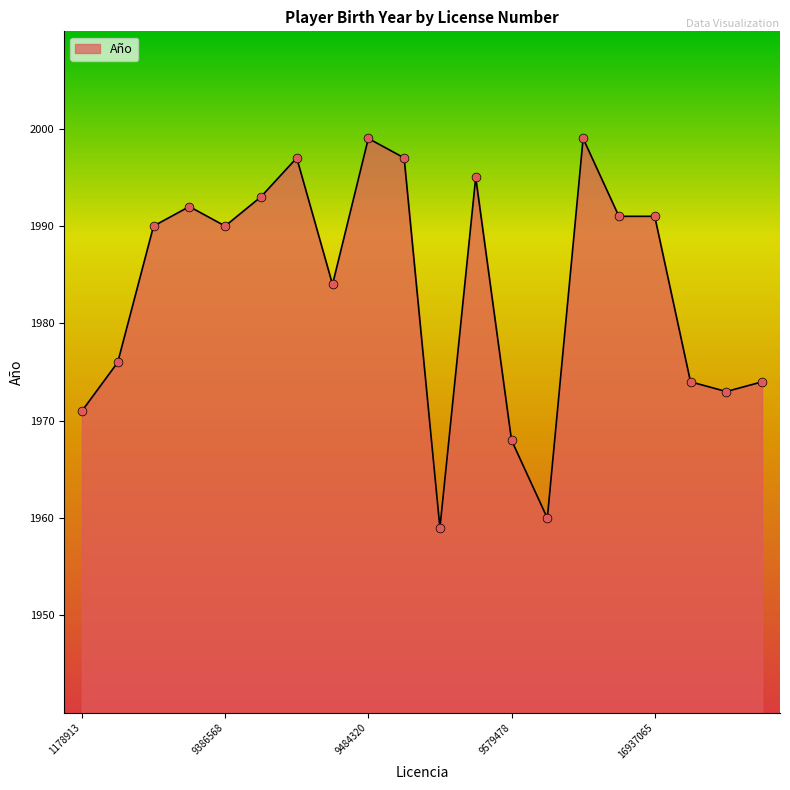

What is the difference between the maximum and minimum values?

40